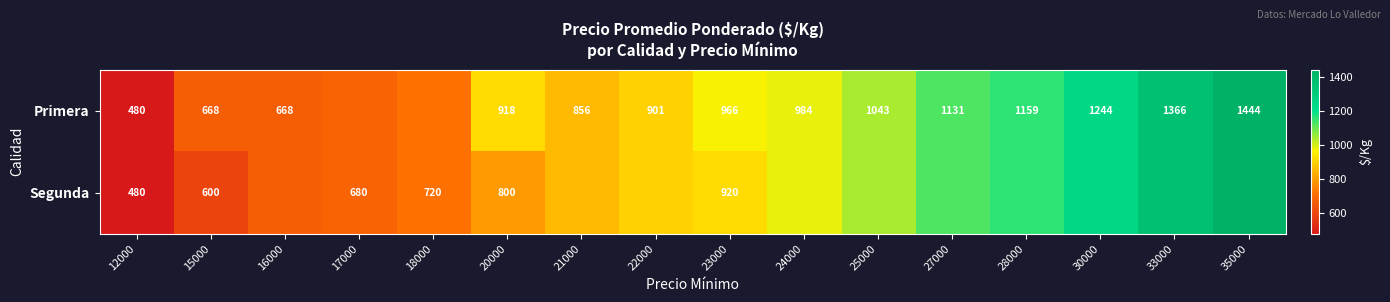

At which category does the chart reach its minimum across all series?

12000